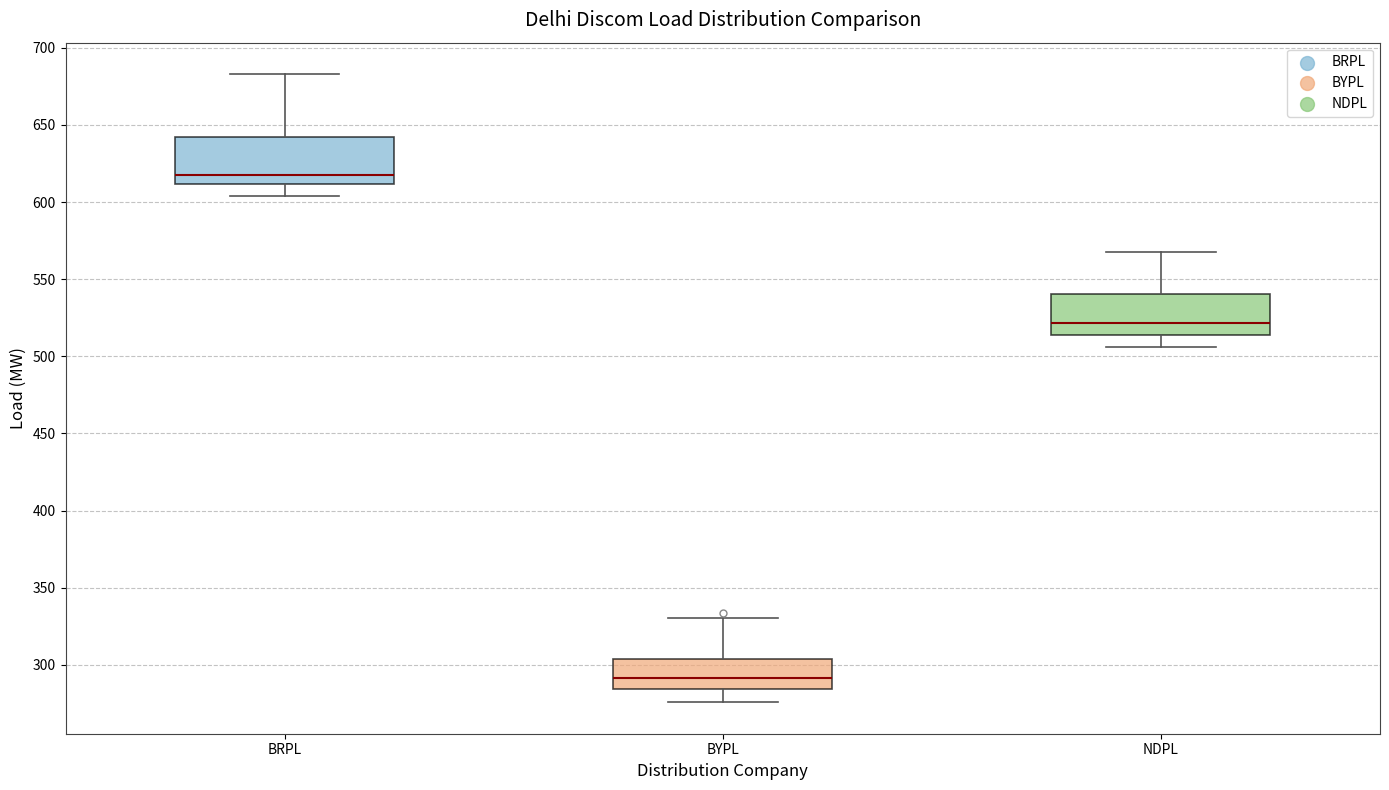

Reading left to right, read every box against the y-axis: the position of its median line, the range the box covers, and the ends of its whiskers. The values are not printed on the chart, so give them approximately, as read against the axis.

BRPL: median 620, box 610 to 640, whiskers 605 to 685
BYPL: median 290, box 285 to 305, whiskers 275 to 330
NDPL: median 520, box 515 to 540, whiskers 505 to 570